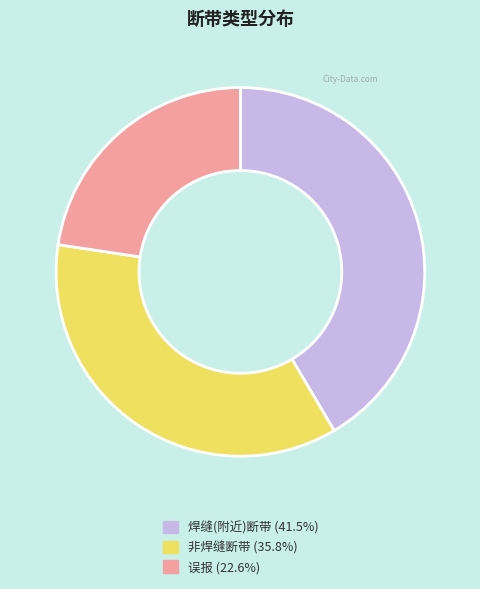

Does 非焊缝断带 (35.8%) represent more than half of the total?

No